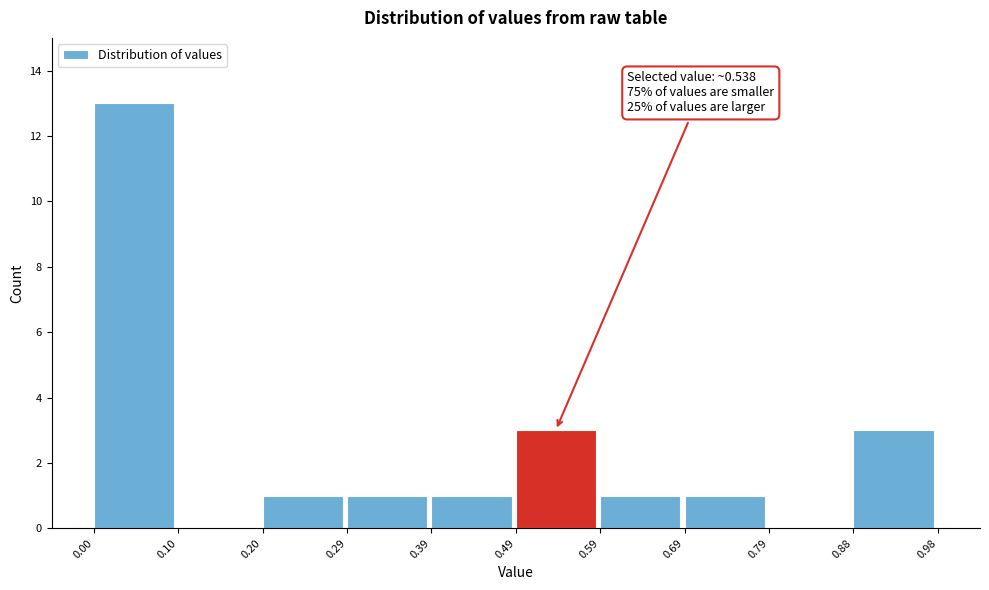

Which range on the x-axis has the tallest bar?

0.00 to 0.10